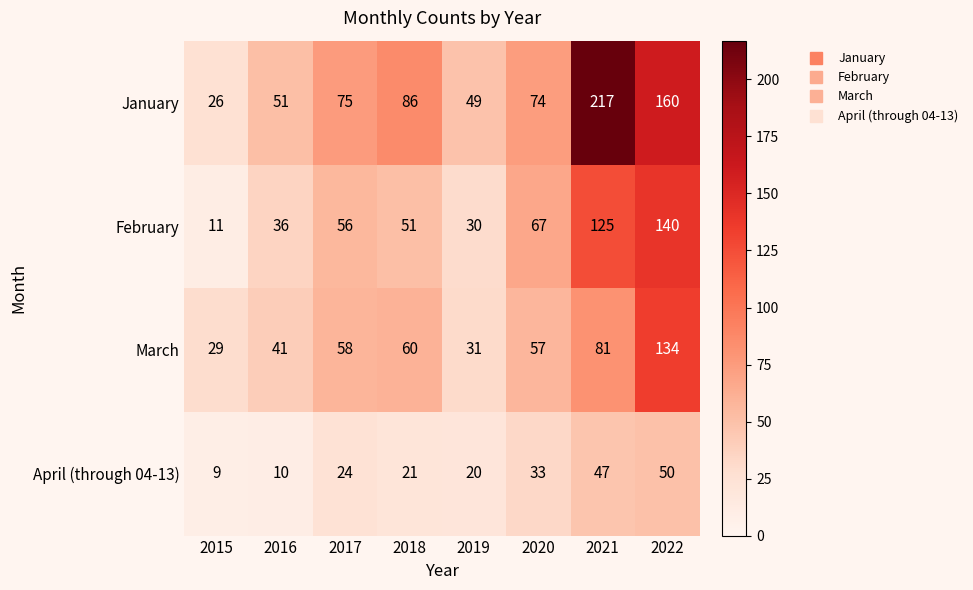

Which series has the largest total across all categories?

January